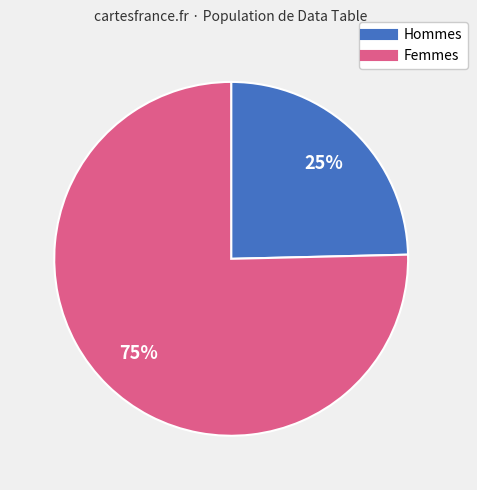

Is there a majority slice in this chart?

Yes